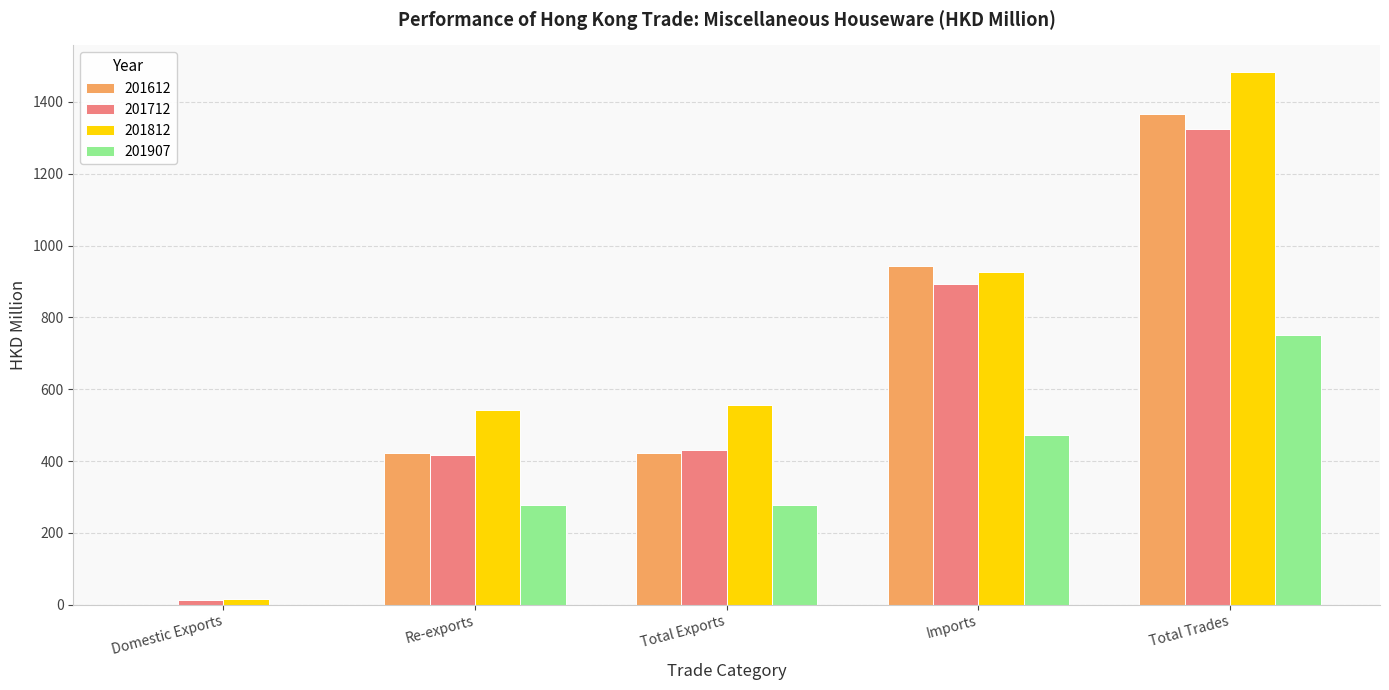

Count the number of data series in this chart.

4